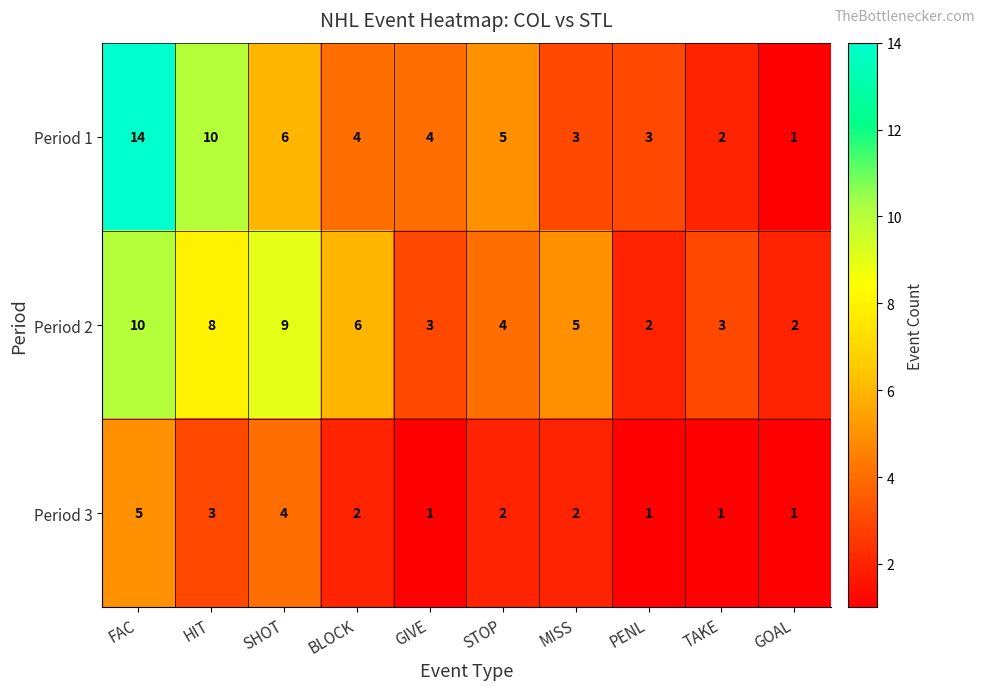

Read the Period 1 value at SHOT, to the nearest 10.

10